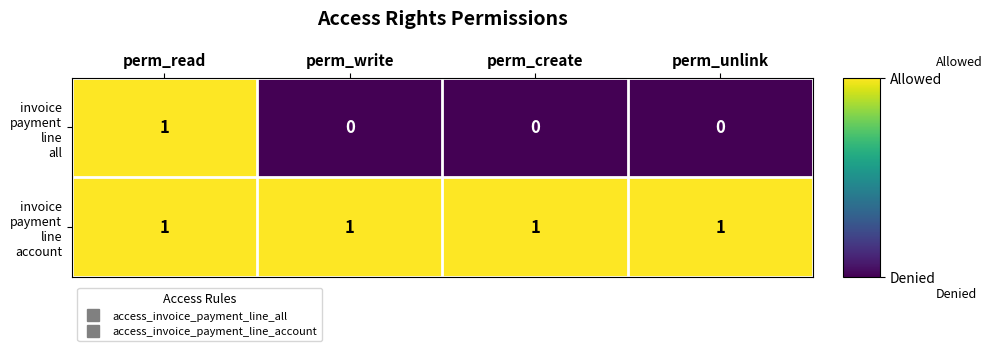

Count the number of categories in the chart.

4